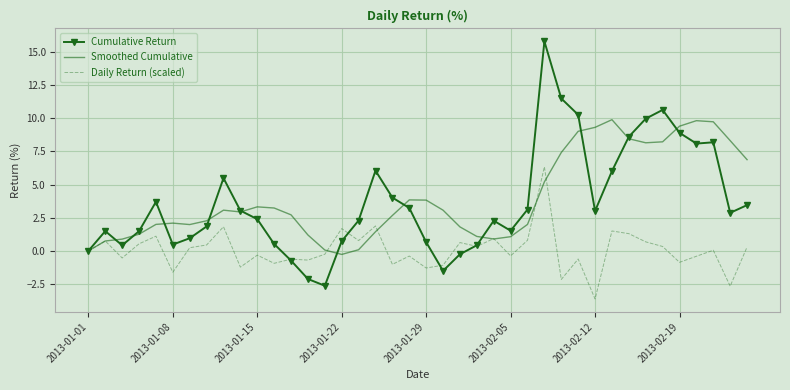

What is the smallest value displayed?

-3.6